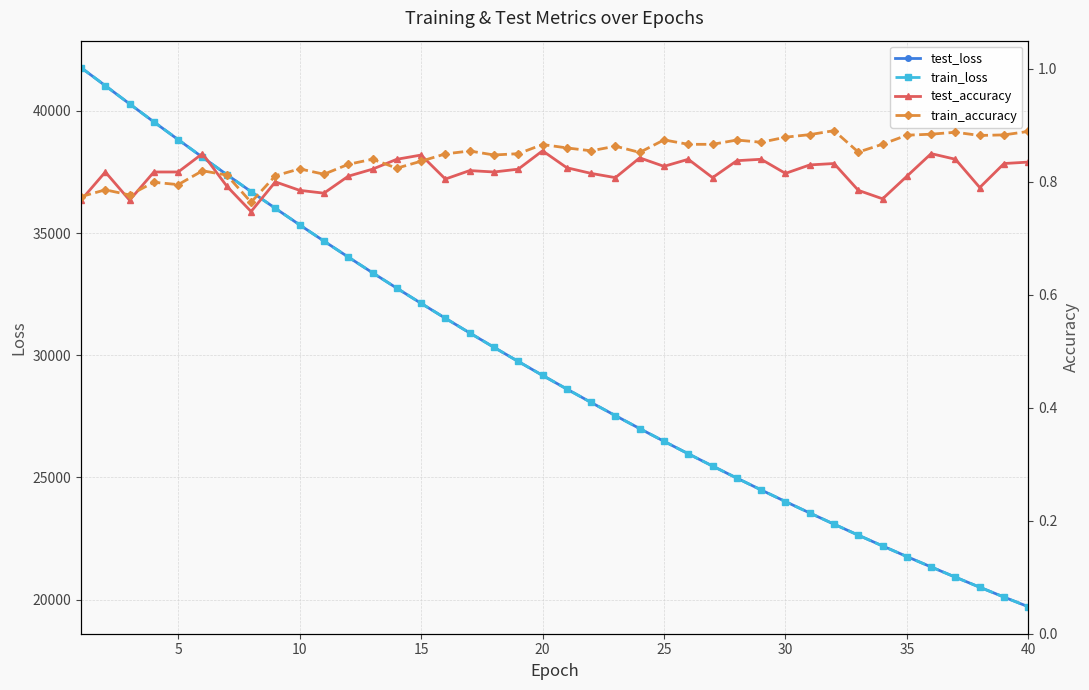

What is the difference between the second highest and minimum values in the train_loss series?

21326.0